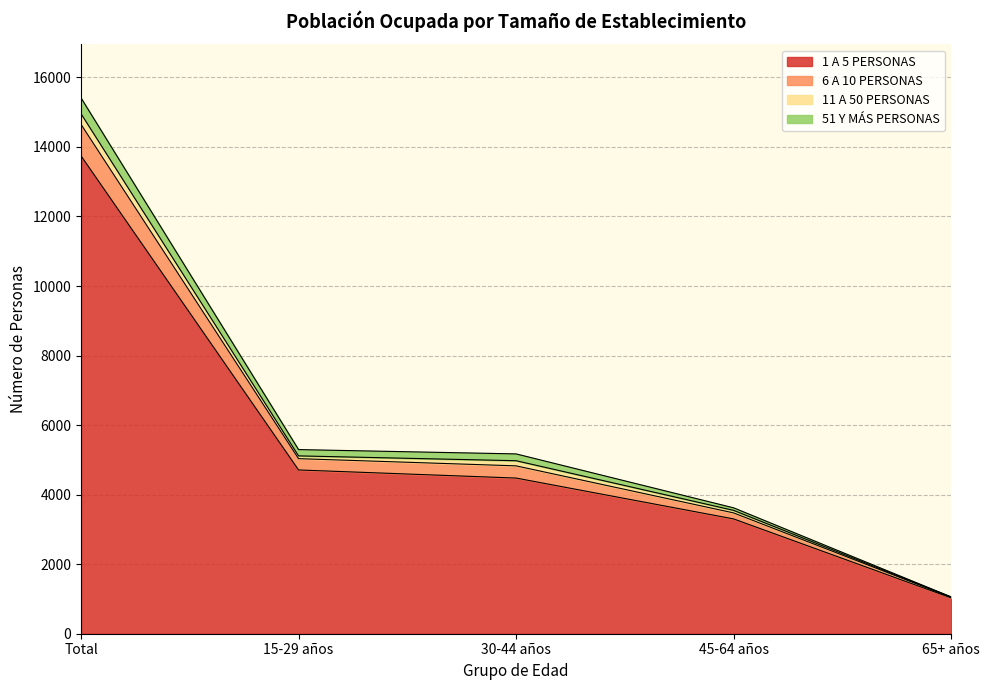

What is the label of the 4th point from the right?

15-29 años